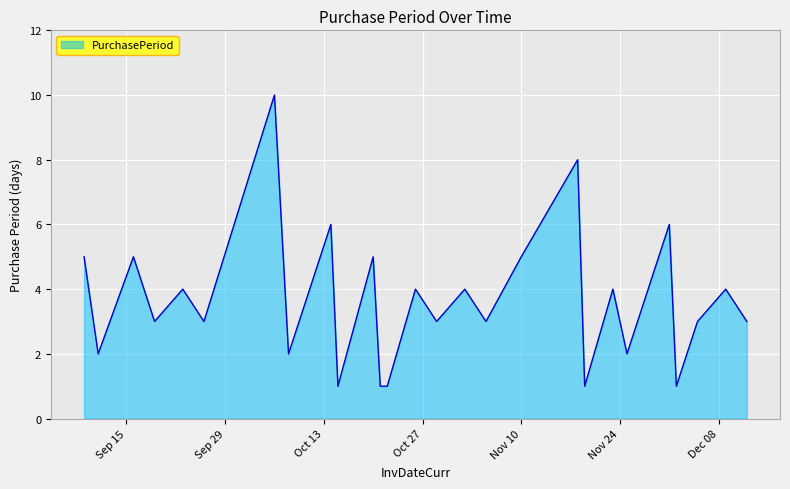

Does the chart have visible grid lines?

Yes